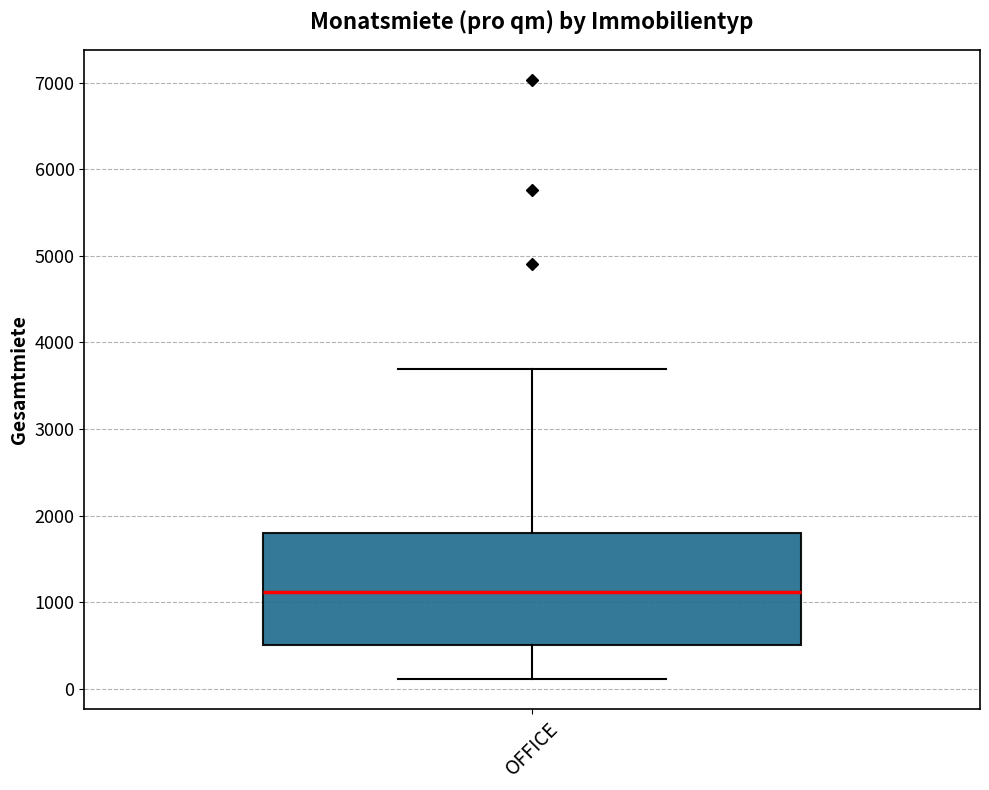

Read this box plot against the y-axis: the position of the median line, the range covered by the box, and the ends of both whiskers. The values are not printed on the chart, so give them approximately, as read against the axis.

median 1100, box 500 to 1800, whiskers 100 to 3700